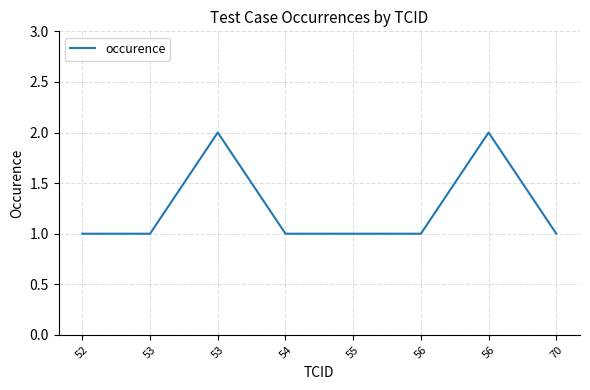

What is the minimum value shown in the chart?

1